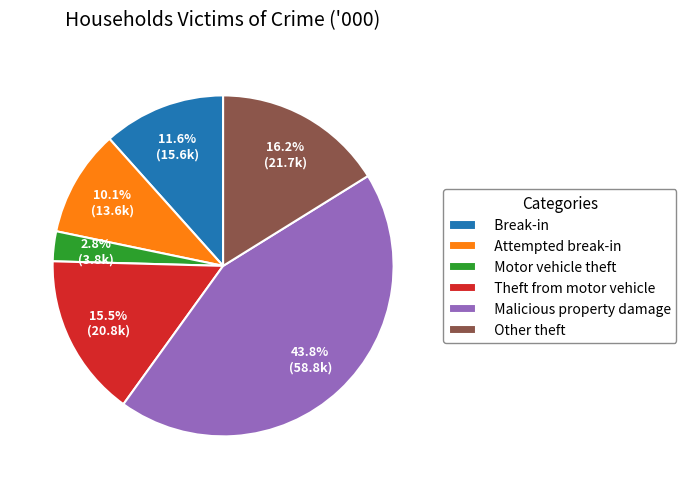

Combined, what portion of the pie is Attempted break-in and Malicious property damage?

53.9%